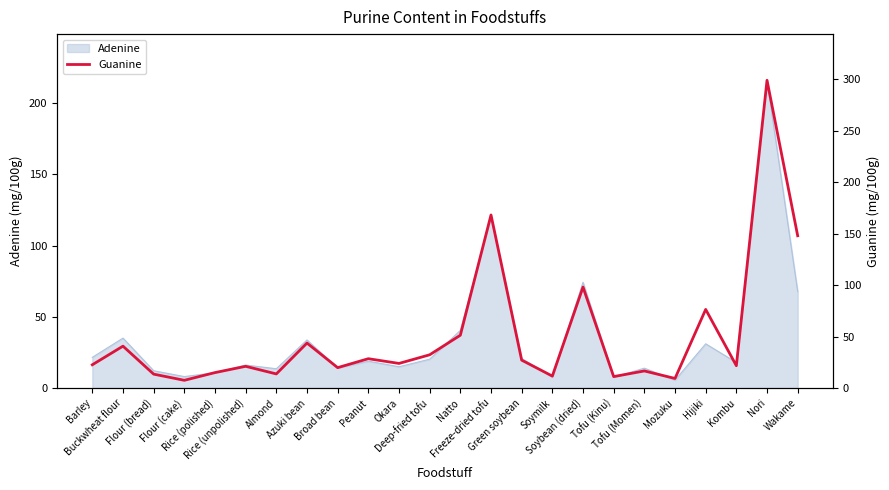

What is the label of the 21st point from the left?

Hijiki